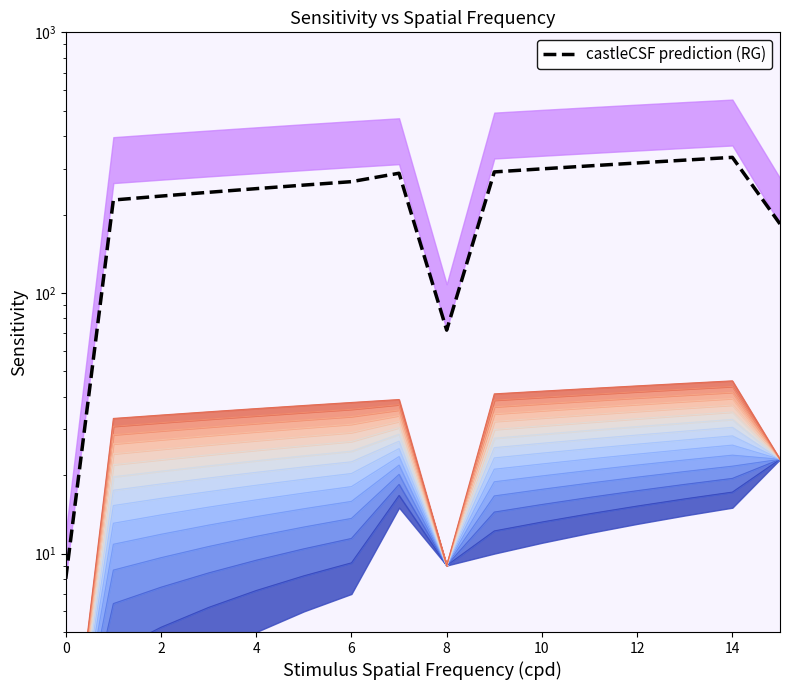

Reading left to right, list all the values displayed in this chart.

8.0	227.3	235.3	243.3	251.3	259.3	267.3	288.0	72.0	291.3	299.3	307.3	315.3	323.3	331.3	184.0